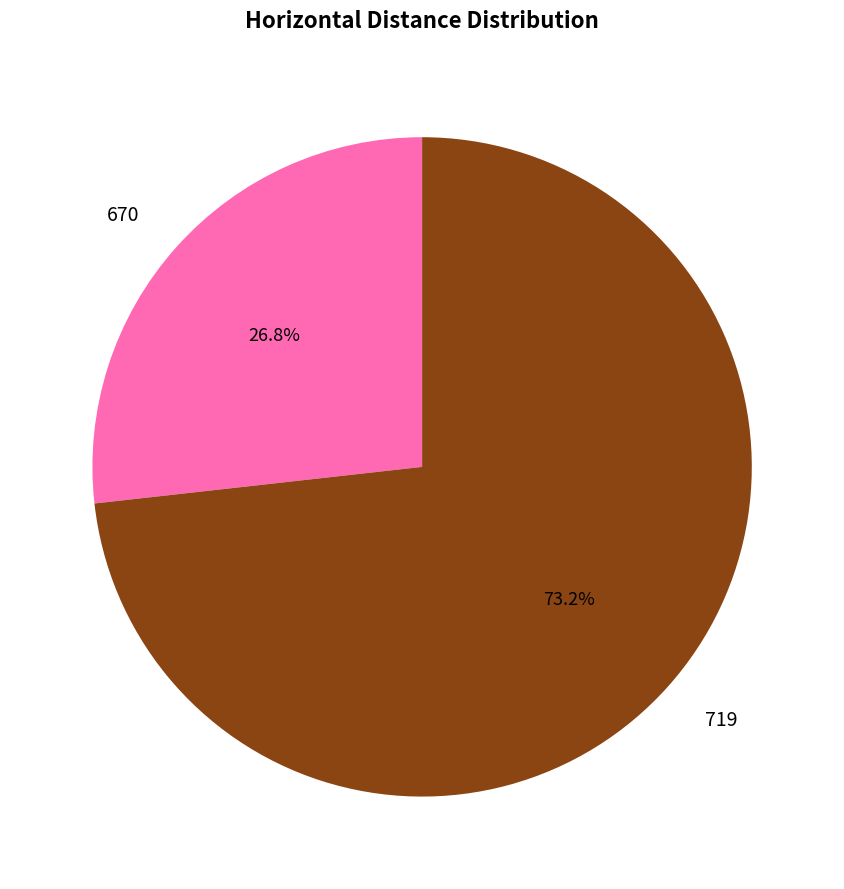

How many slices are in this pie chart?

2